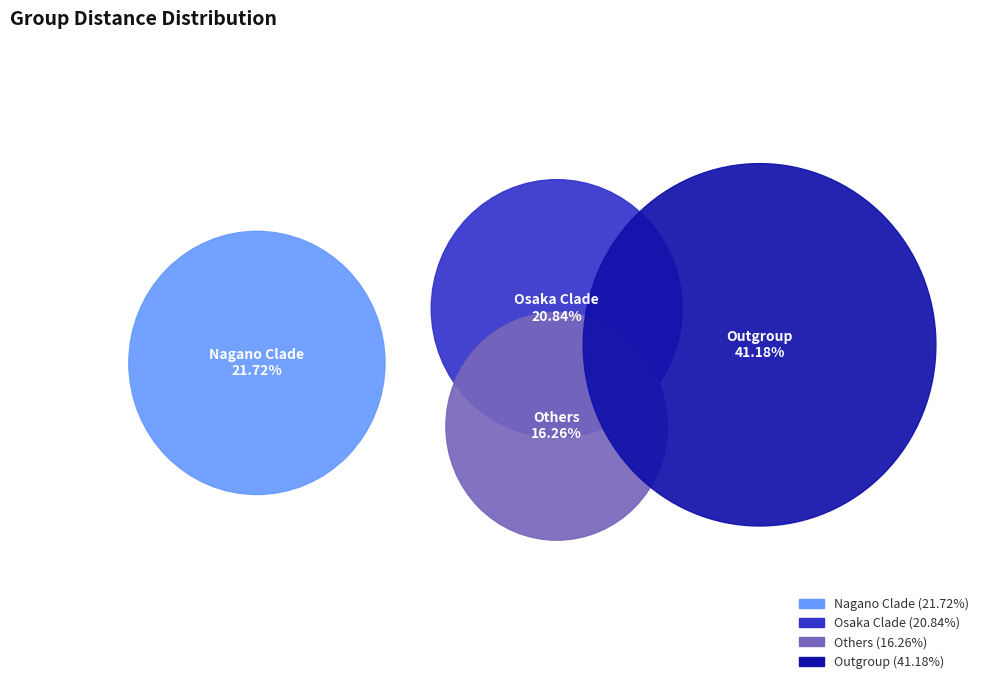

What percentage is NOT represented by Others?

83.7%